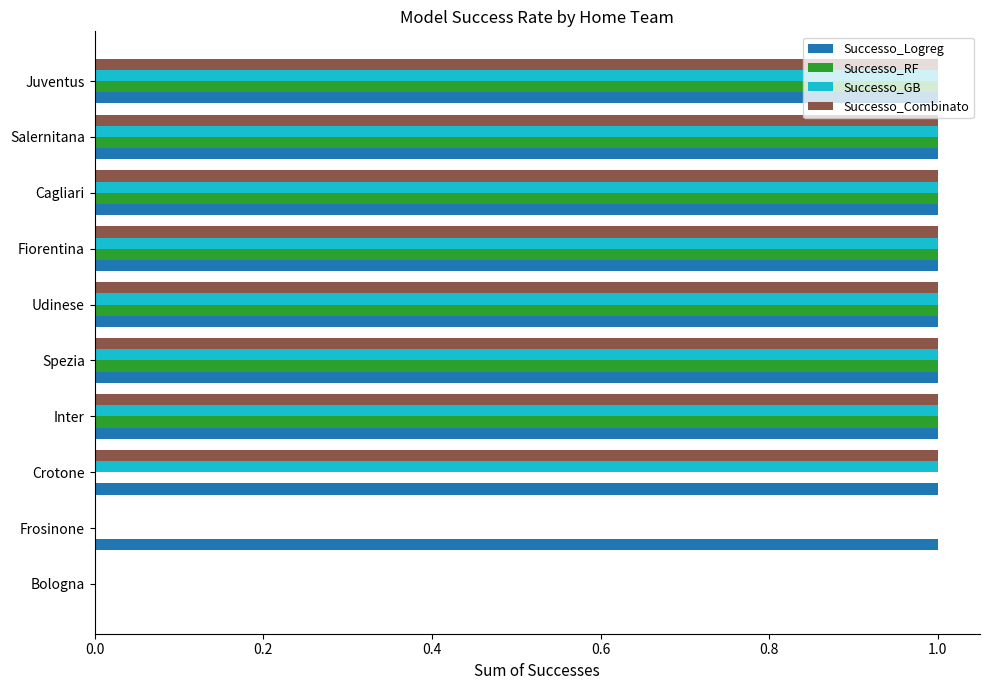

What is the sum of all Successo_RF values?

7